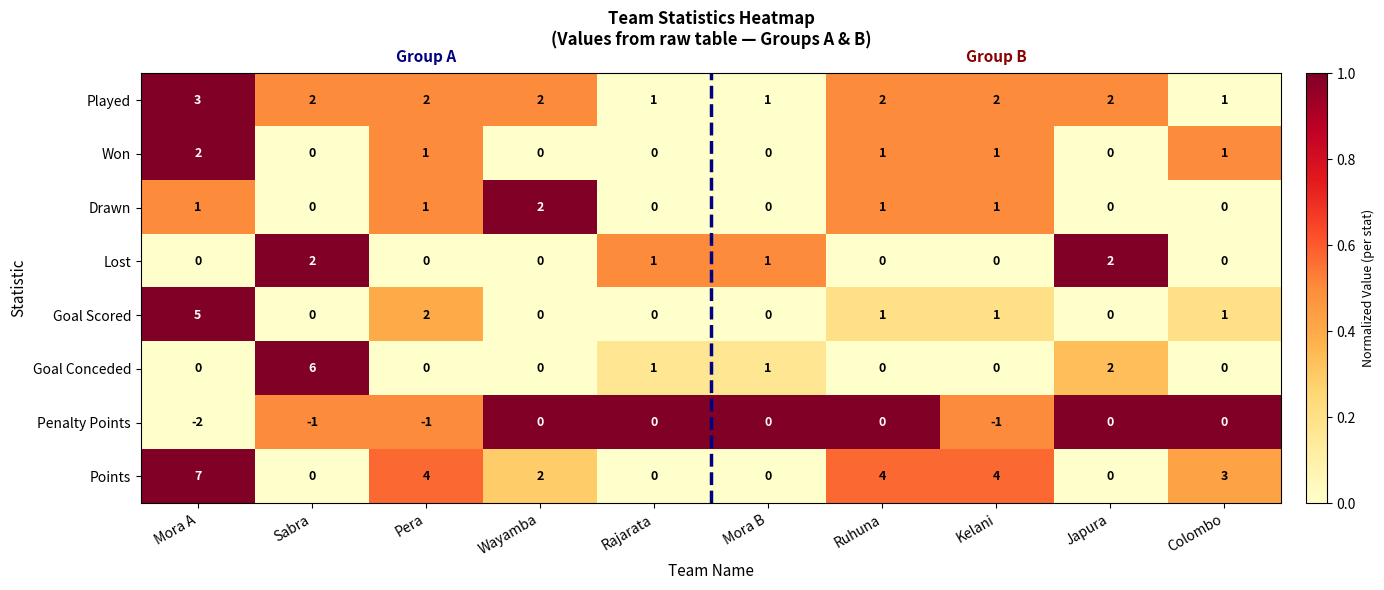

What is the highest value of the Goal Scored series?

5